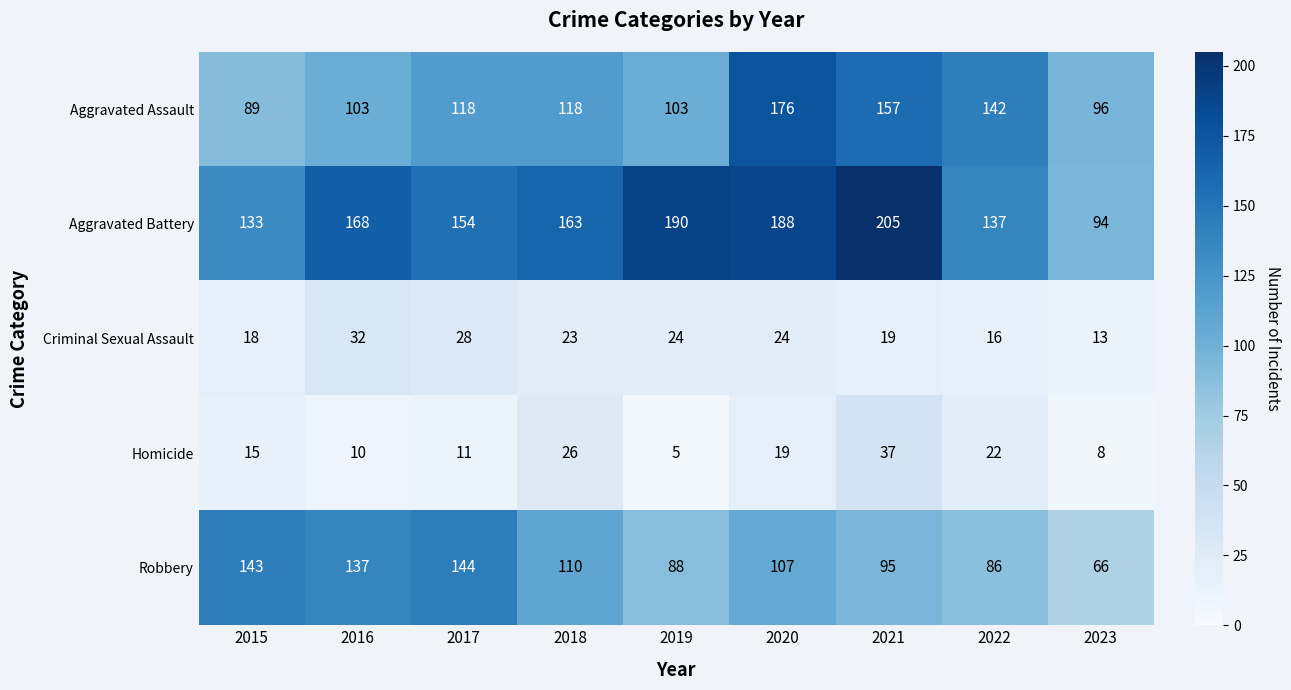

Which series has the largest total across all categories?

Aggravated Battery